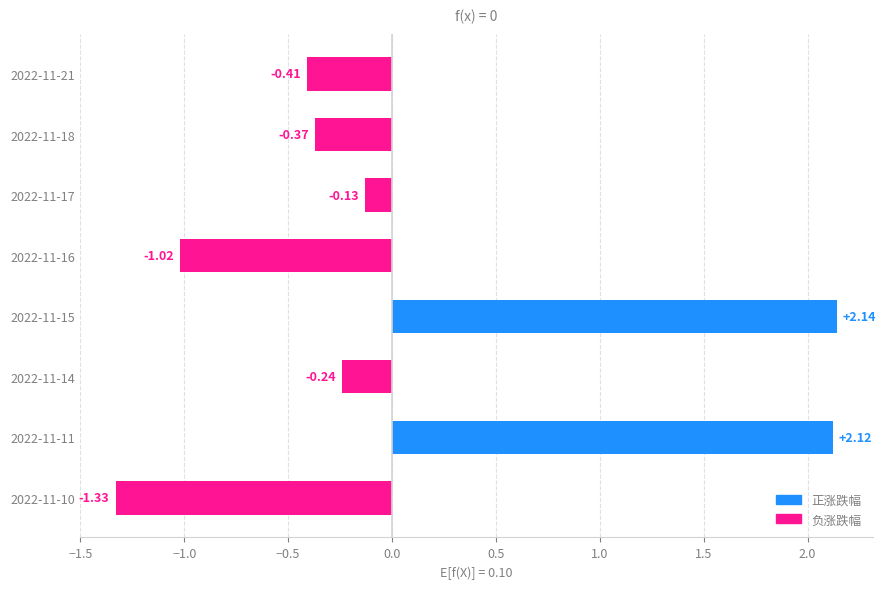

What is the sum of all values?

0.8